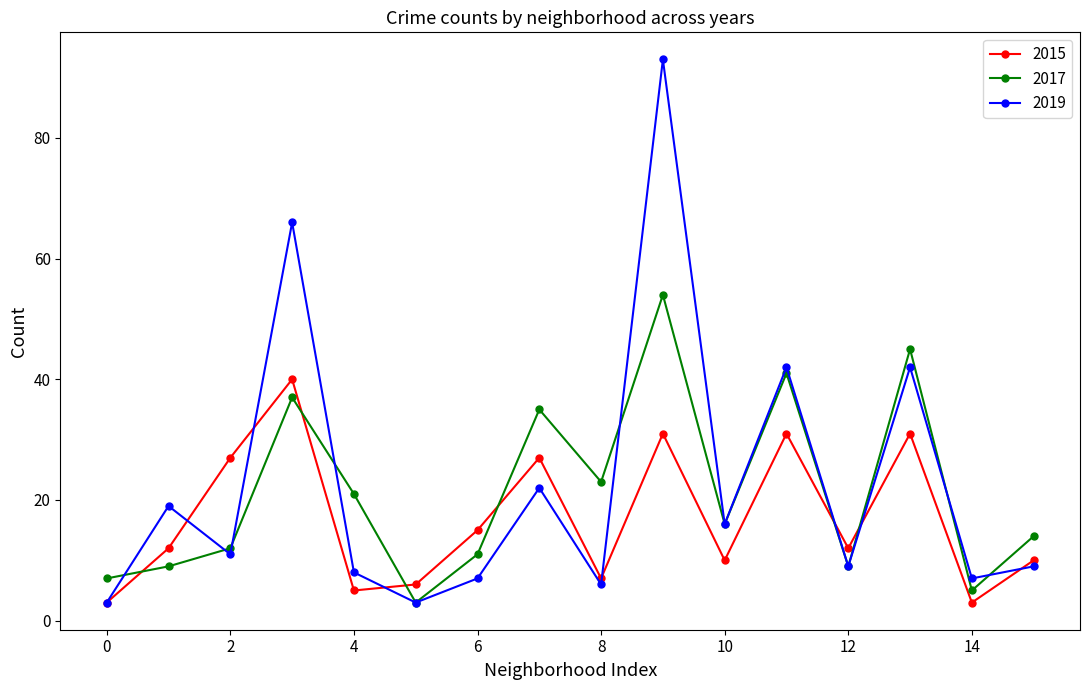

How many lines are shown in the chart?

3